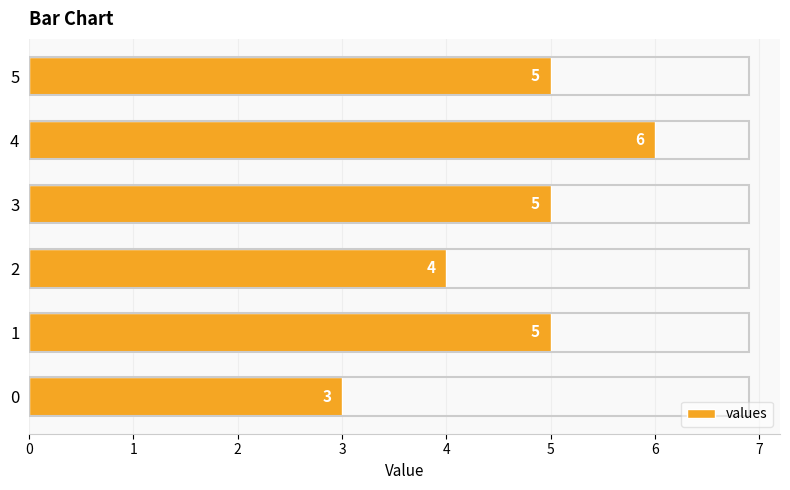

Reading bottom to top, list all the values displayed in this chart.

3	5	4	5	6	5